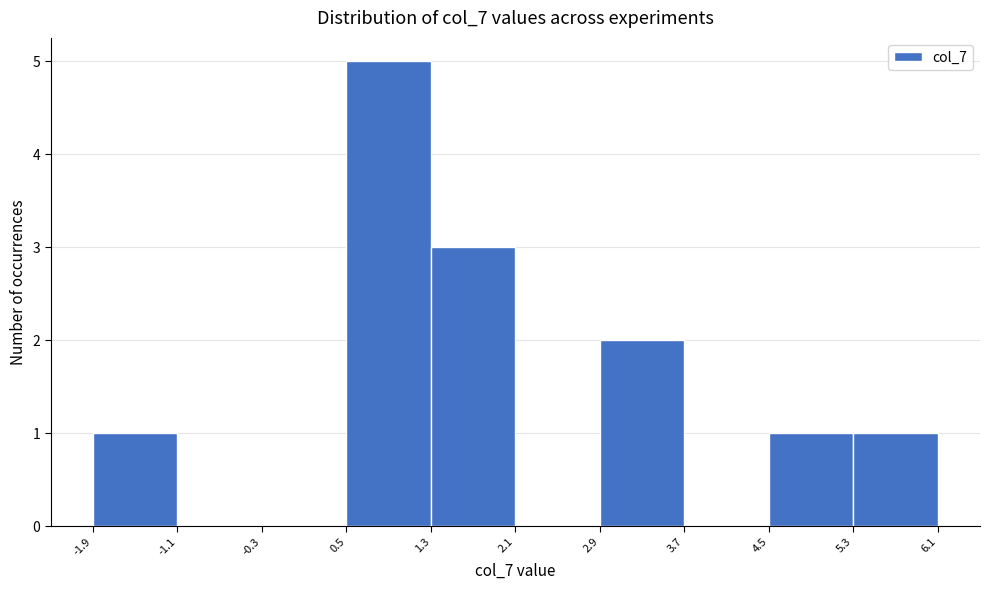

Reading left to right, transcribe this chart: for each bar, give the range it covers on the x-axis and its height. The values are not printed on the chart, so give them approximately, as read against the axis.

-1.9 to -1.1: 1
-1.1 to -0.3: 0
-0.3 to 0.5: 0
0.5 to 1.3: 5
1.3 to 2.1: 3
2.1 to 2.9: 0
2.9 to 3.7: 2
3.7 to 4.5: 0
4.5 to 5.3: 1
5.3 to 6.1: 1